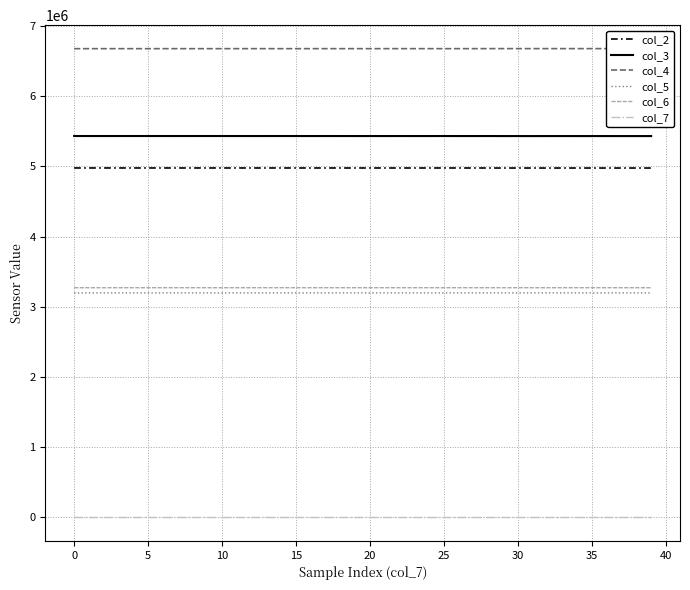

Is the value of col_3 at 29 greater than the value of col_4 at 11?

No